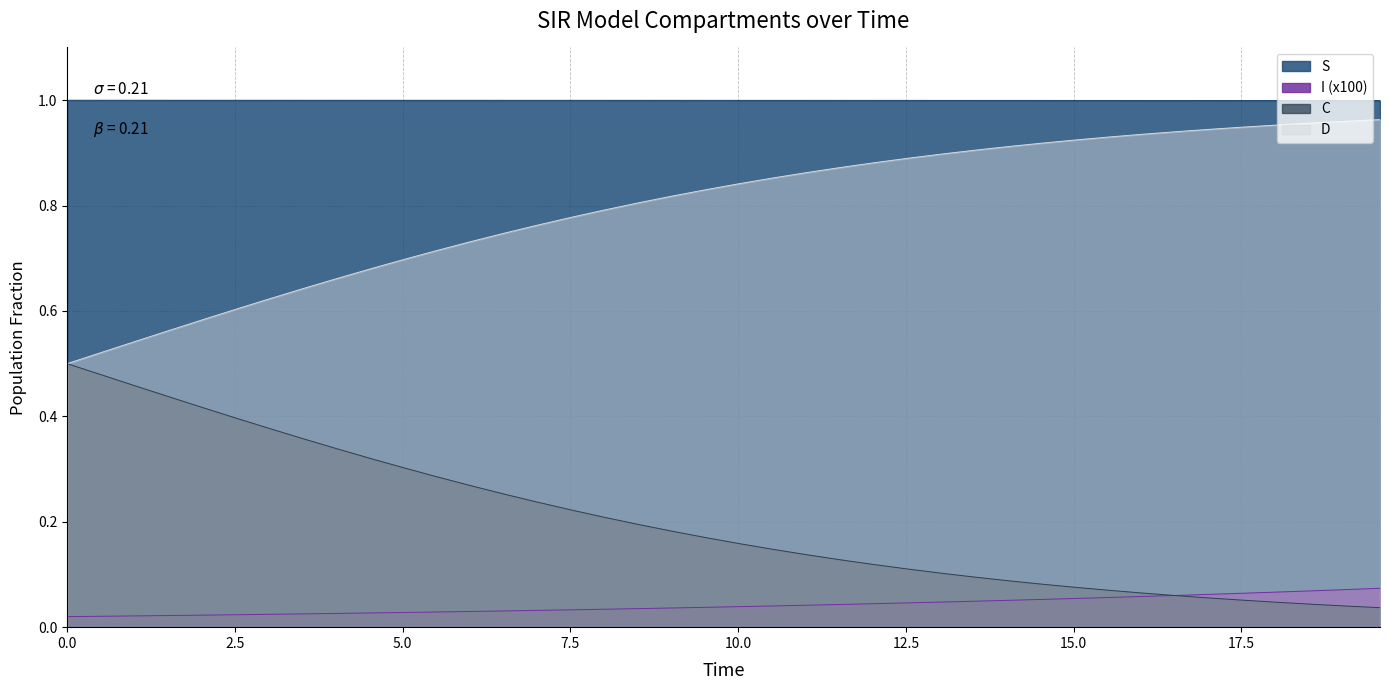

What is the sum of all I values?

1.7